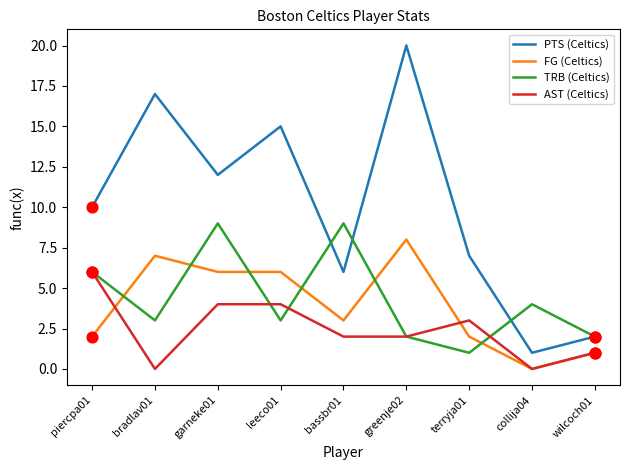

At which category is the sum across all series the highest?

greenje02